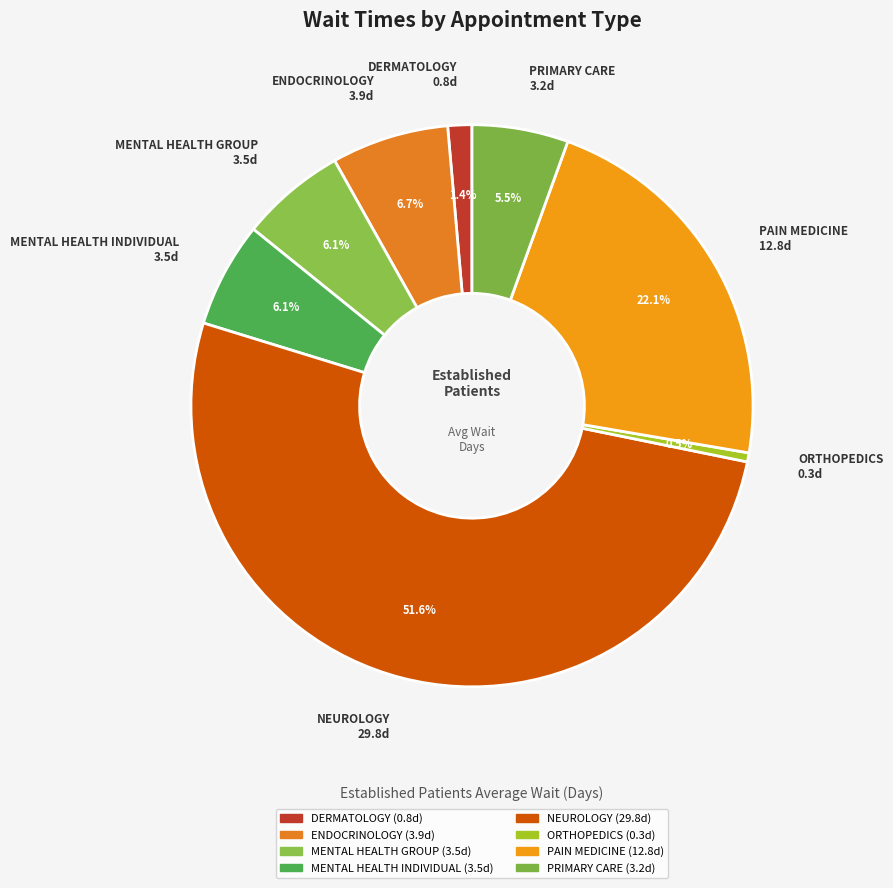

Which category has the biggest portion of the pie?

NEUROLOGY